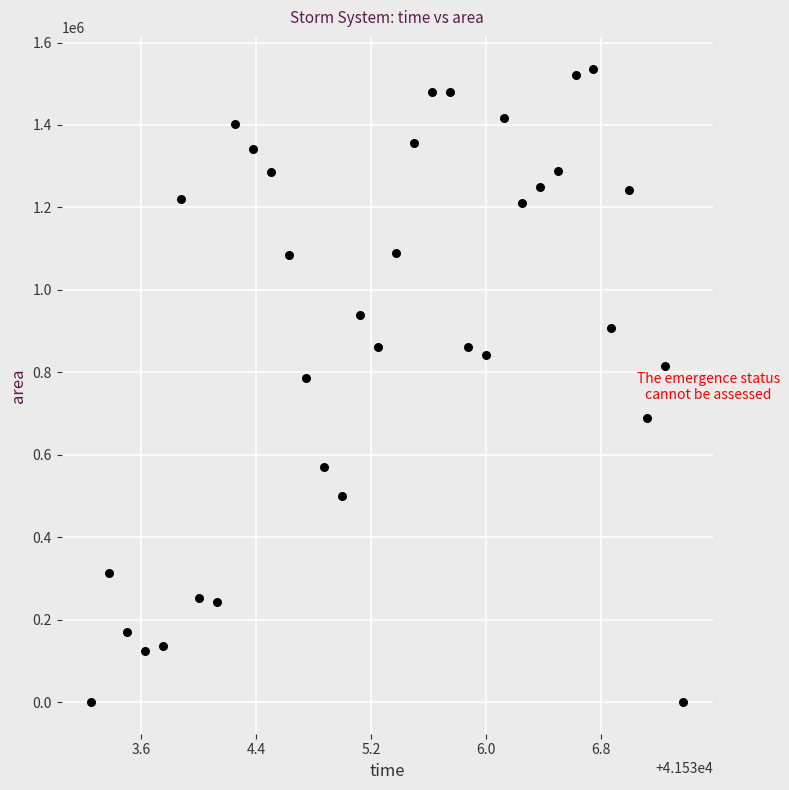

What is the range of Y values (max minus min)?

1536875